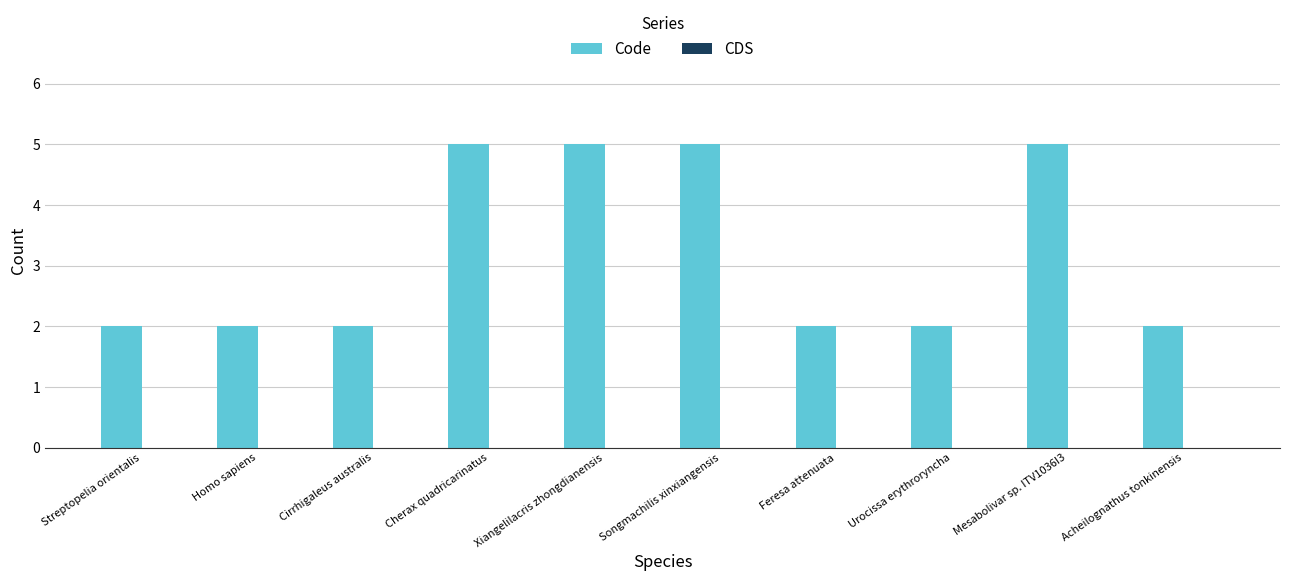

What is the greatest value displayed?

5